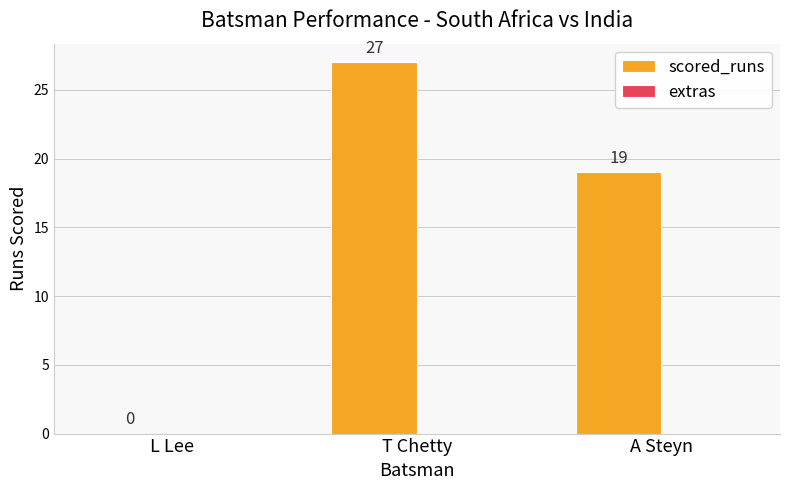

Is it true that the value at T Chetty is 27?

True